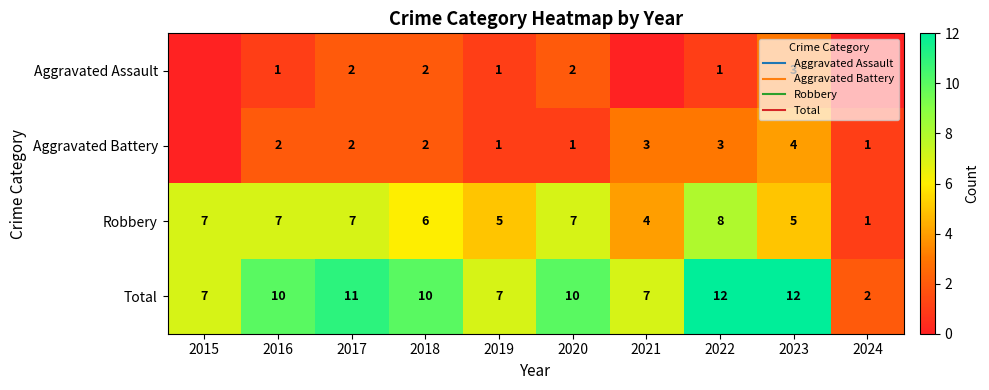

At which label does Aggravated Assault first exceed 1?

2017